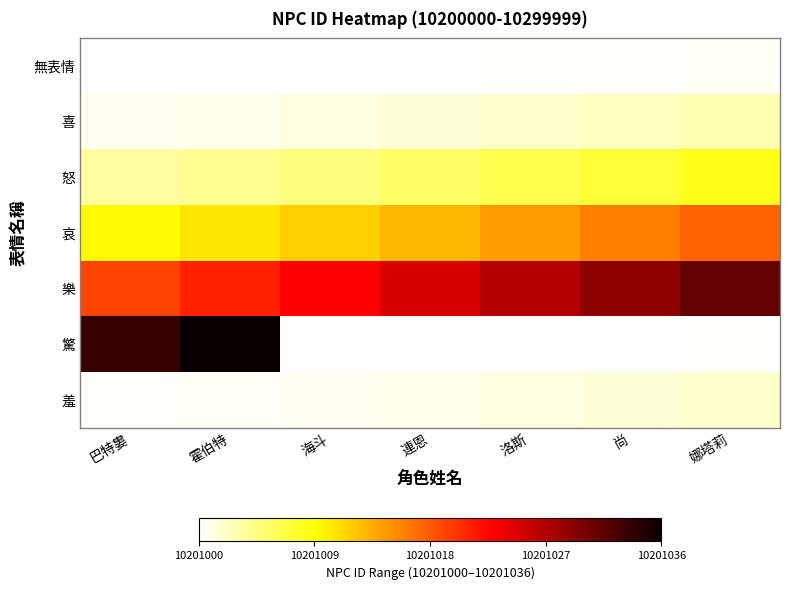

Which has a higher value, 連恩 or 霍伯特?

連恩